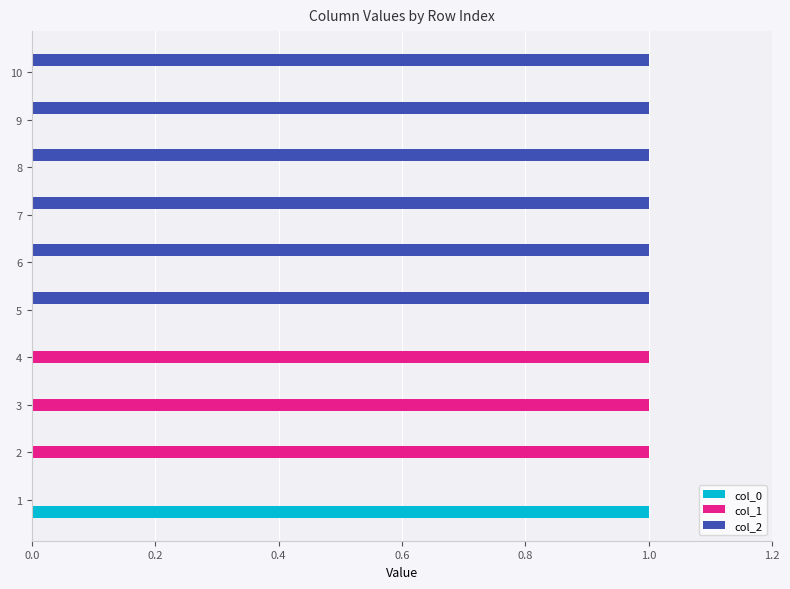

Is it true that col_2 equals 1 at 1?

False